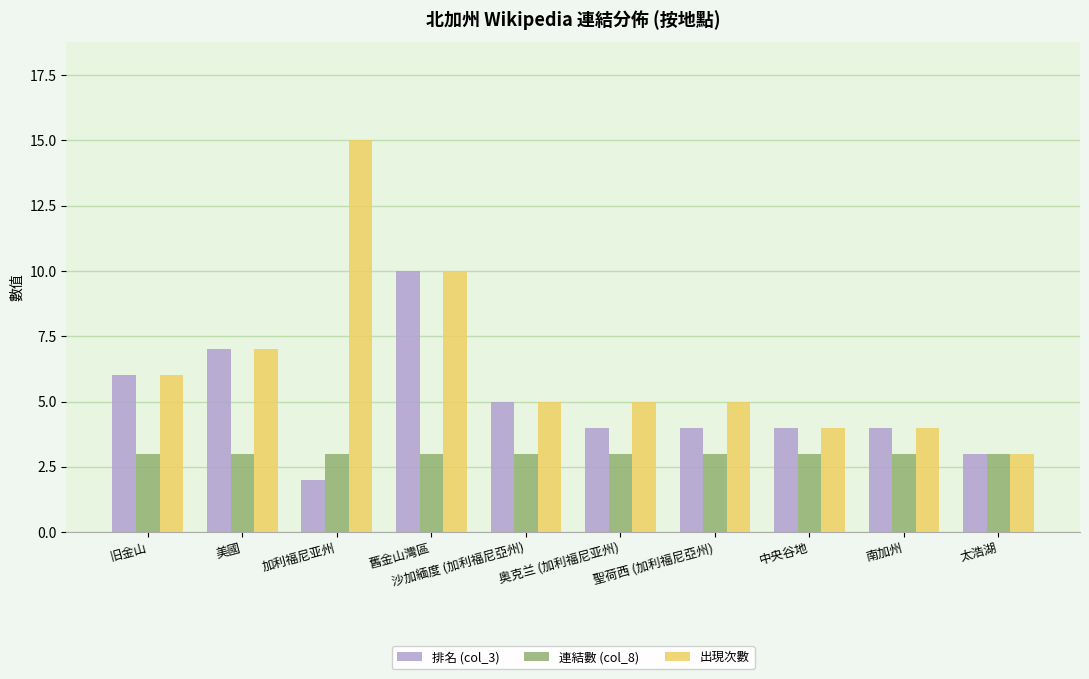

Rank the series by their average value, from lowest to highest.

連結數 (col_8), 排名 (col_3), 出現次數